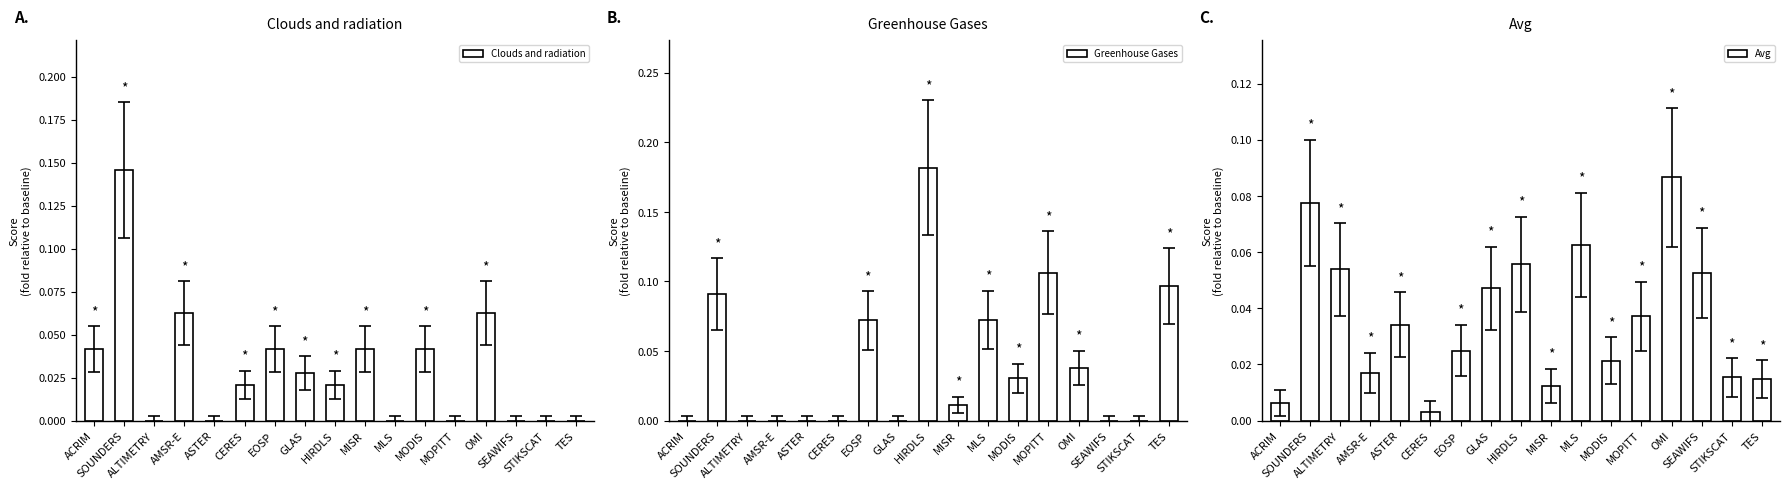

What is the greatest value displayed?

0.2